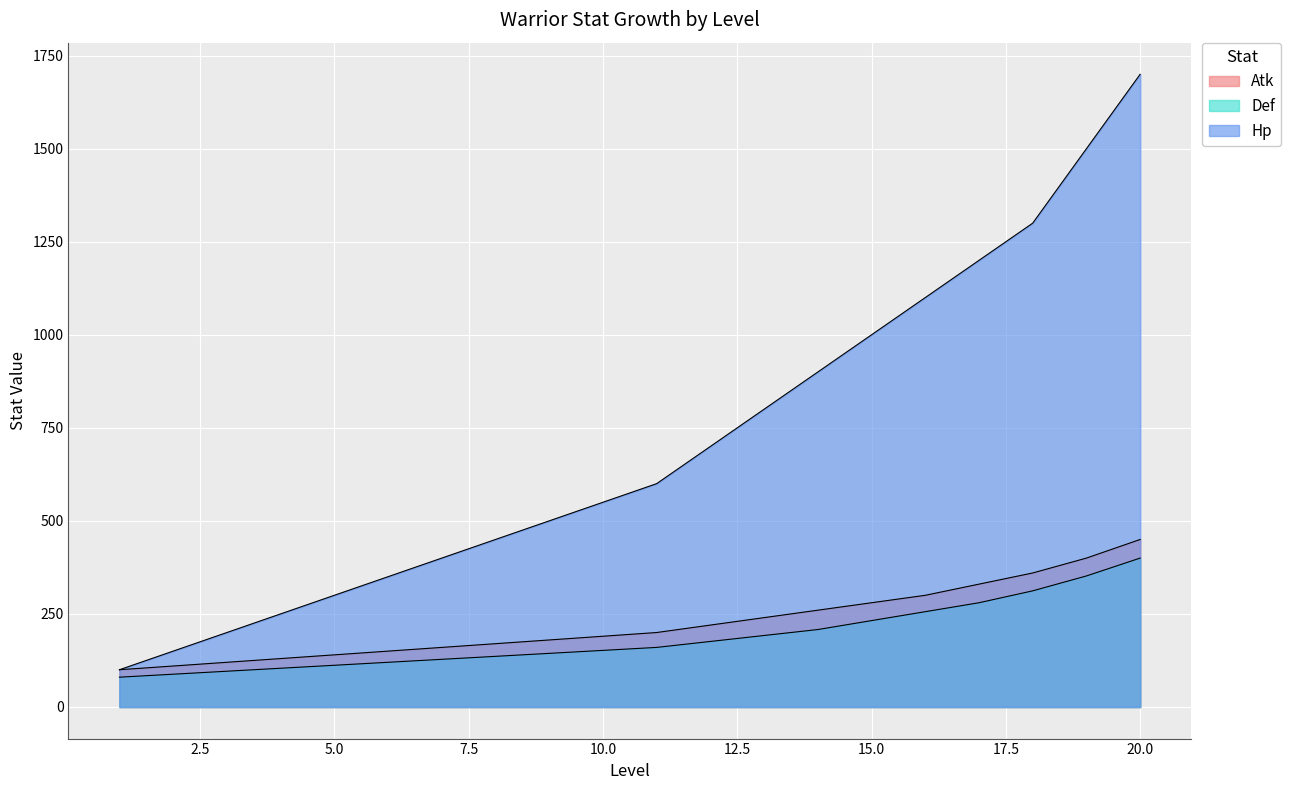

Is it true that Hp equals 1410 at 14?

False